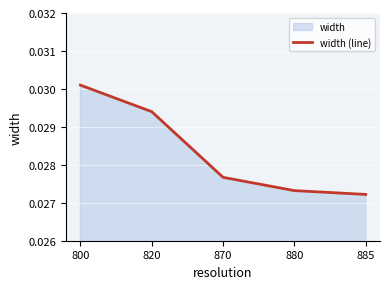

At which category does the chart reach its minimum across all series?

885